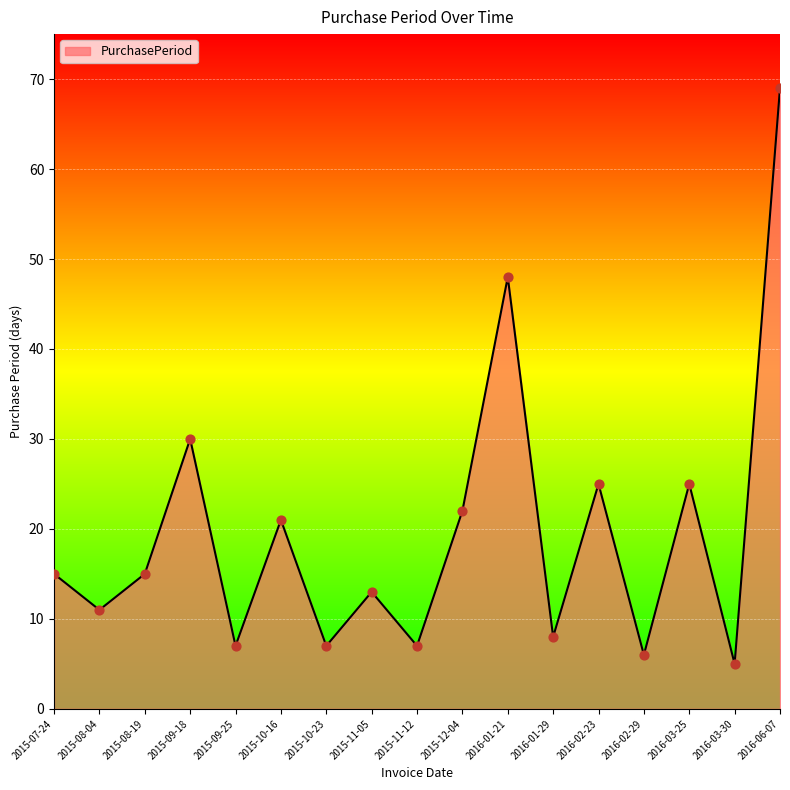

Which has a higher value, 2015-08-04 or 2015-07-24?

2015-07-24